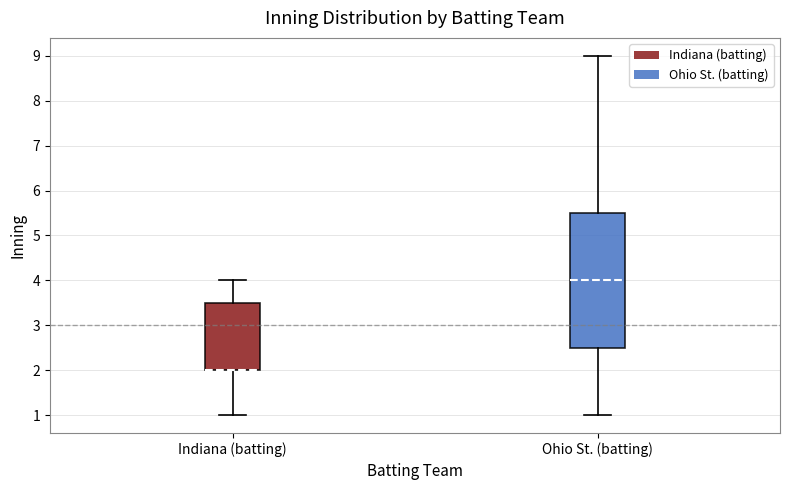

Where is the upper edge of the box for Indiana (batting) on the y-axis? The values are not printed on the chart, so give them approximately, as read against the axis.

3.5